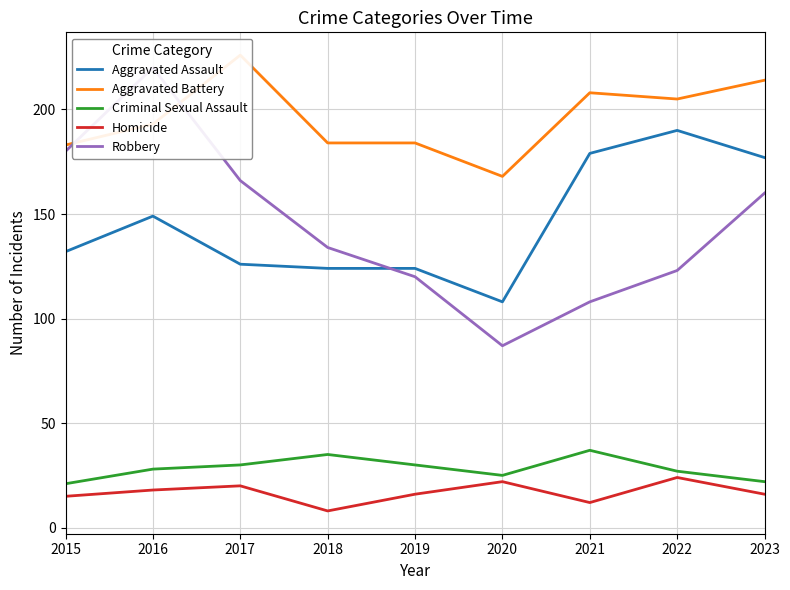

The Criminal Sexual Assault series shows 28 at 2016. True or false?

True